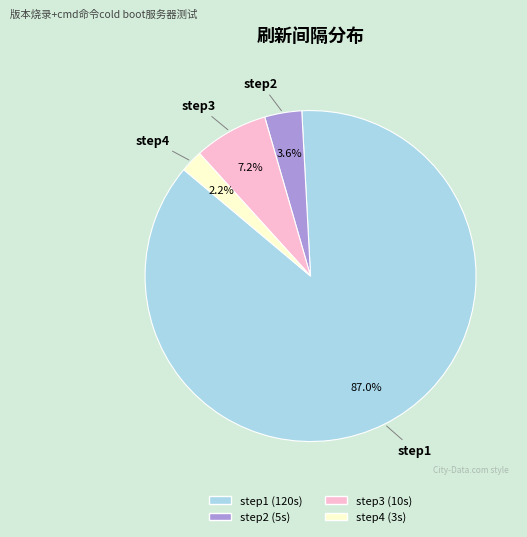

The step2 slice represents 4% of the pie. True or false?

True